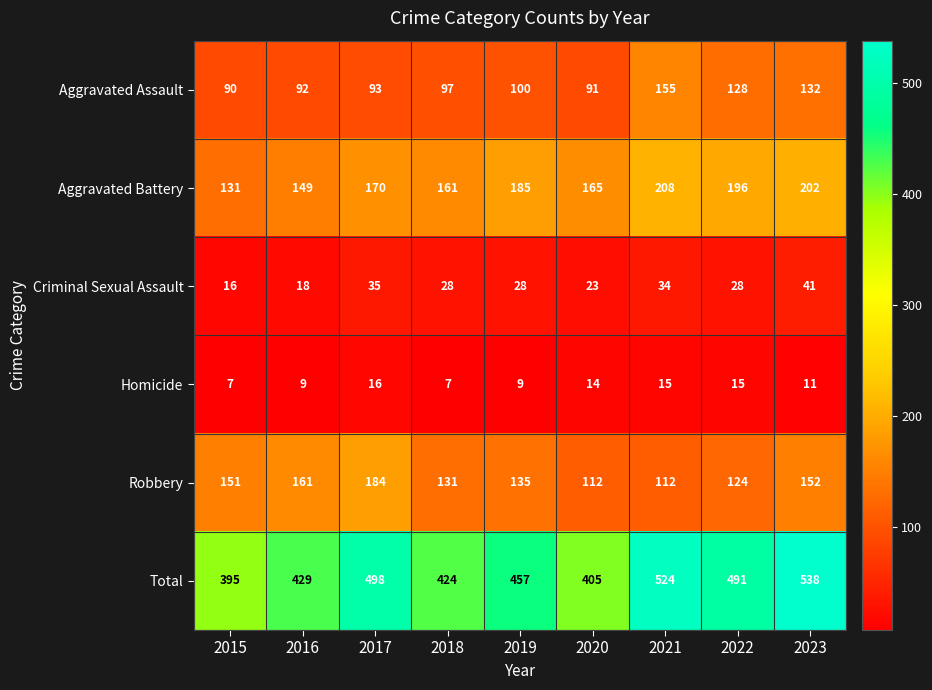

What is the difference between the Aggravated Assault values at 2022 and 2016?

36